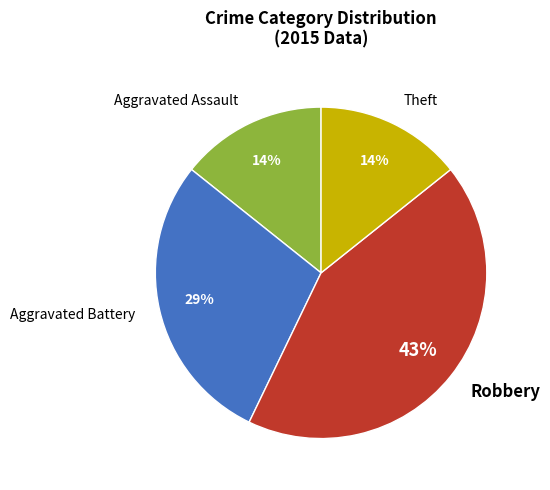

What is the largest slice in the pie chart?

Robbery